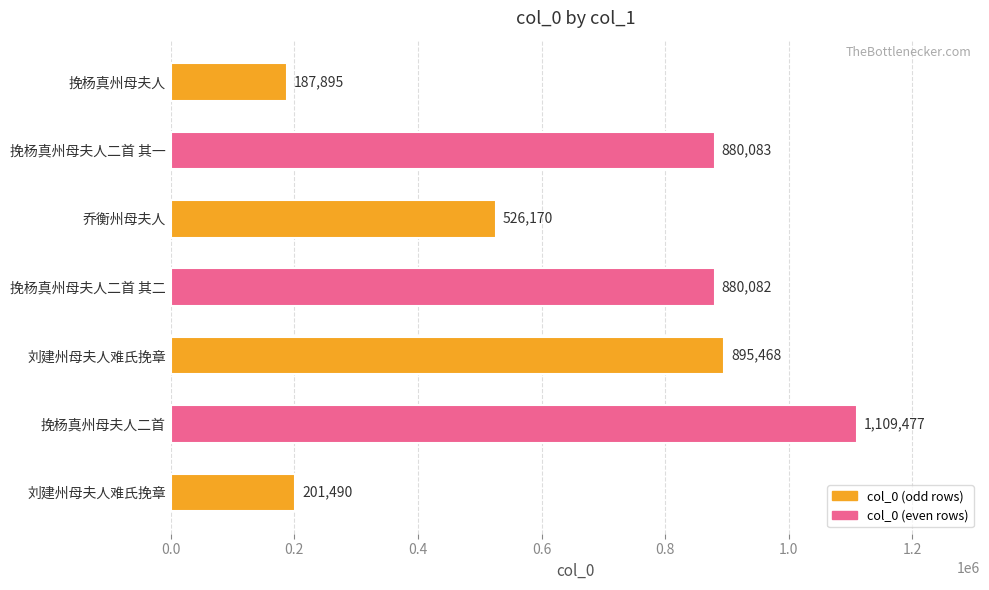

How many bars are there in total?

7